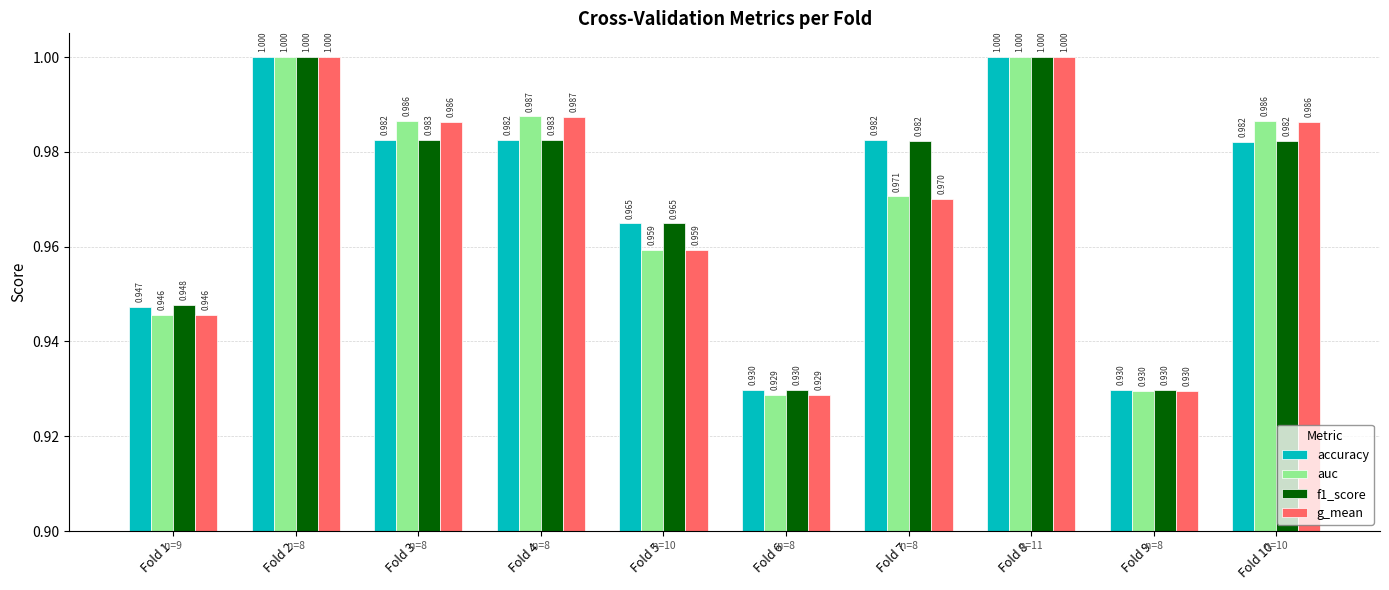

What is the difference between the f1_score values at Fold 9 and Fold 8?

0.1